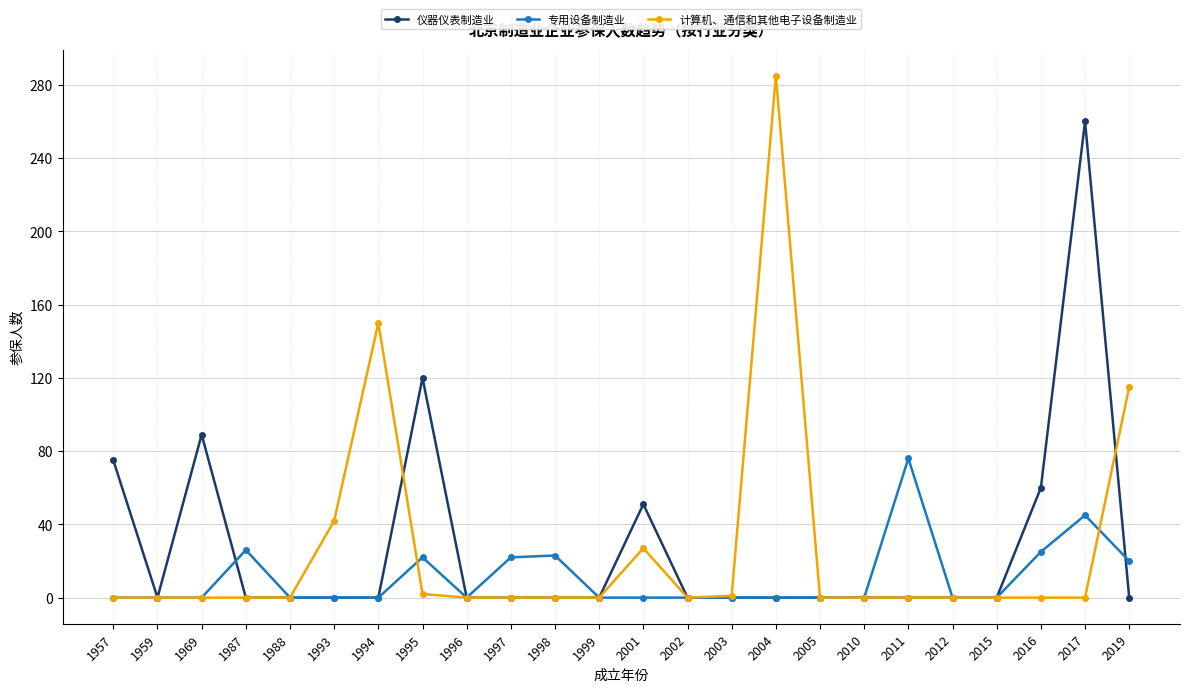

The value of 仪器仪表制造业 at 1988 is 0. True or false?

True